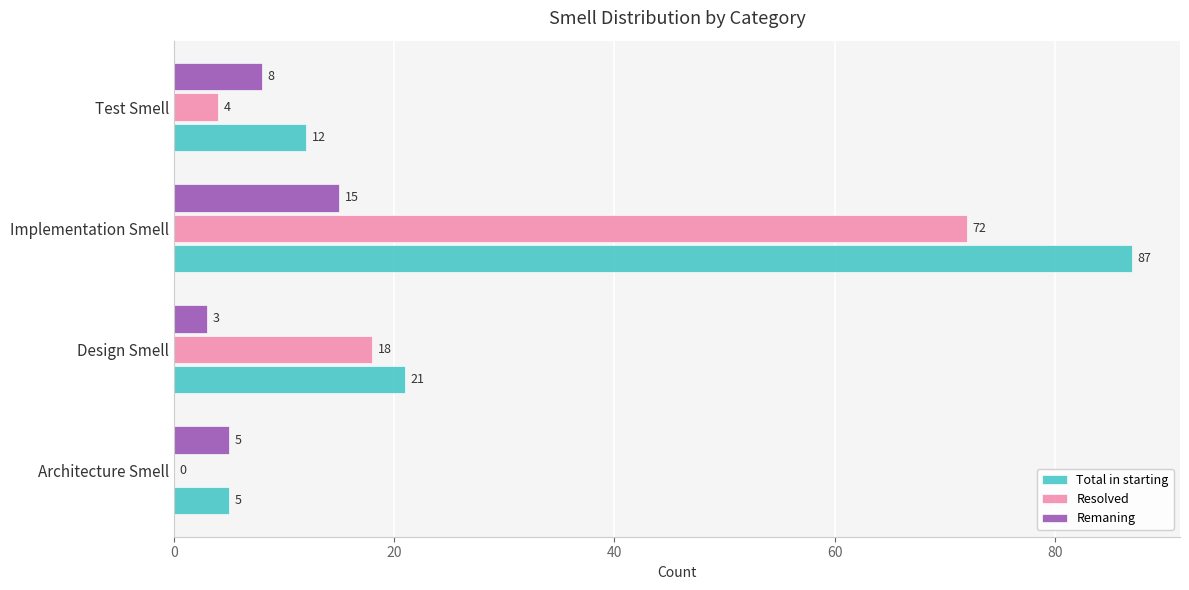

At which label is Remaning closest to 9?

Test Smell